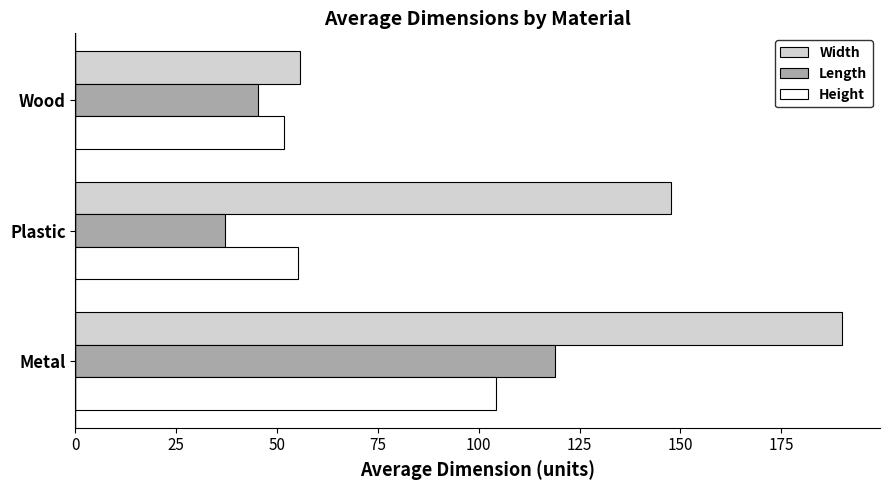

What are all the series names shown in the legend?

Width, Length, Height